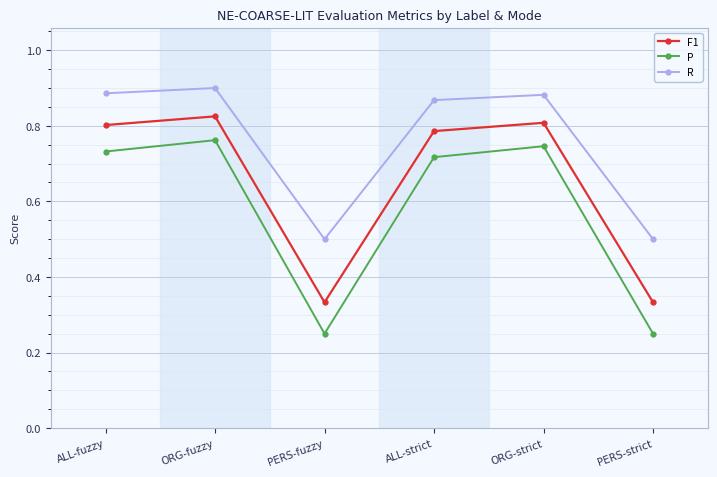

At ORG-strict, list the series in order from largest to smallest.

R, F1, P